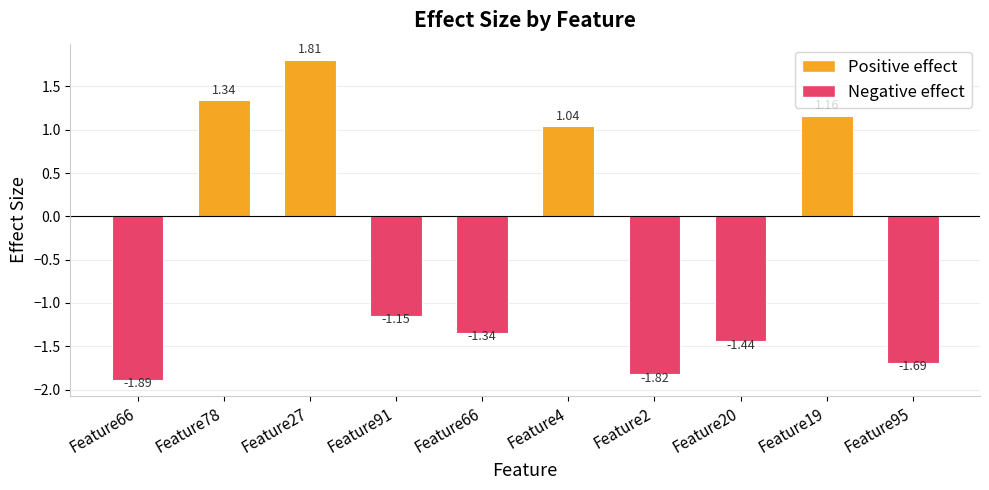

What is the label of the 2nd bar from the left?

Feature78